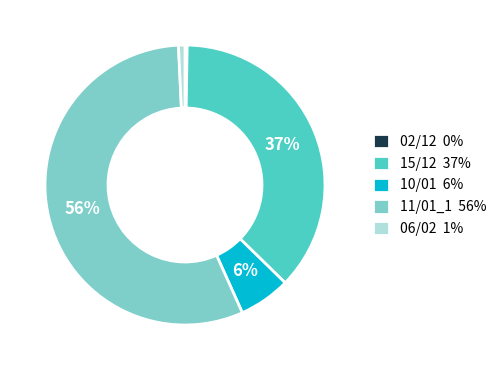

Is 11/01_1 56% the majority of the pie?

Yes